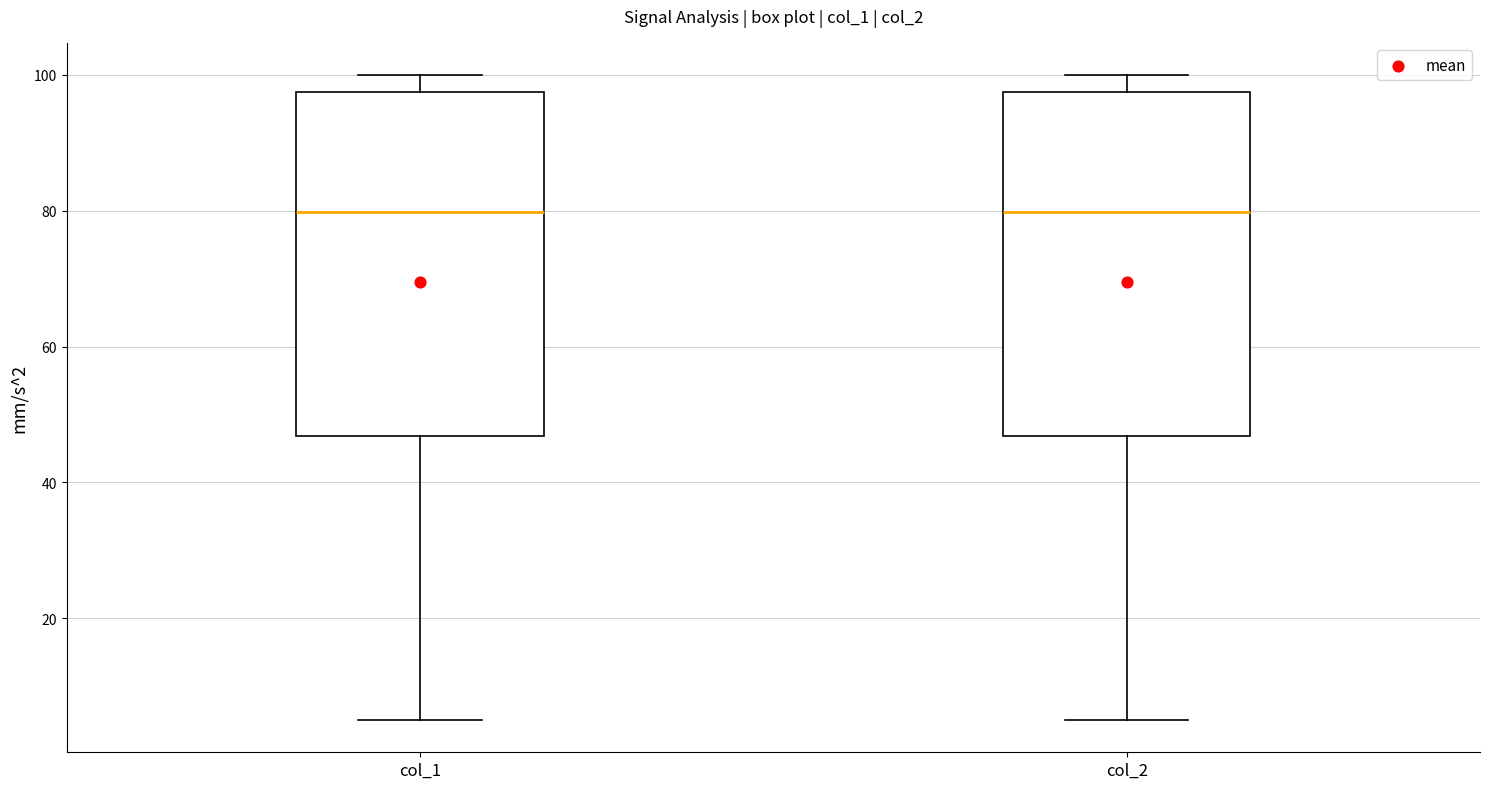

Where is the lower edge of the box for col_1 on the y-axis? The values are not printed on the chart, so give them approximately, as read against the axis.

46